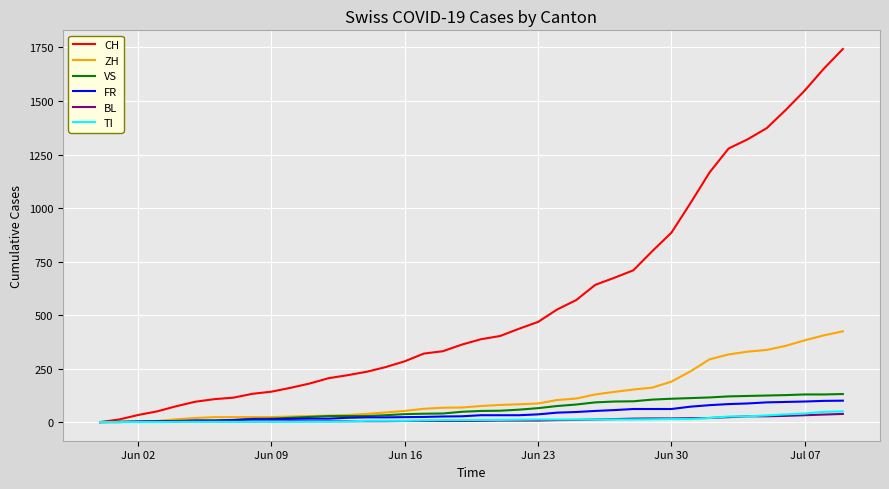

Which series has the widest spread of values?

CH